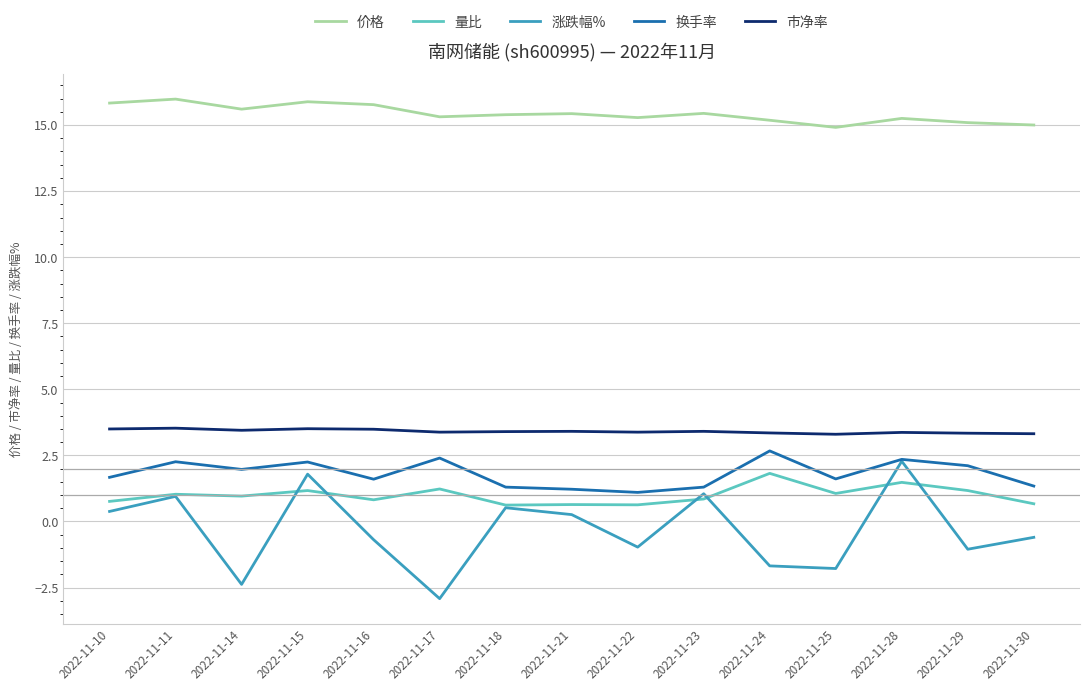

At which label does 涨跌幅% first exceed 0?

2022-11-10